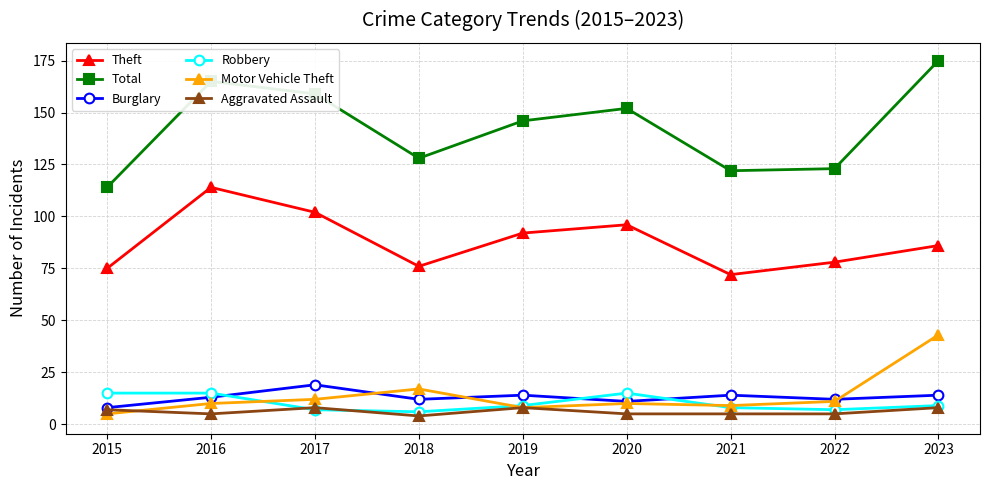

What is the minimum value shown in the chart?

4